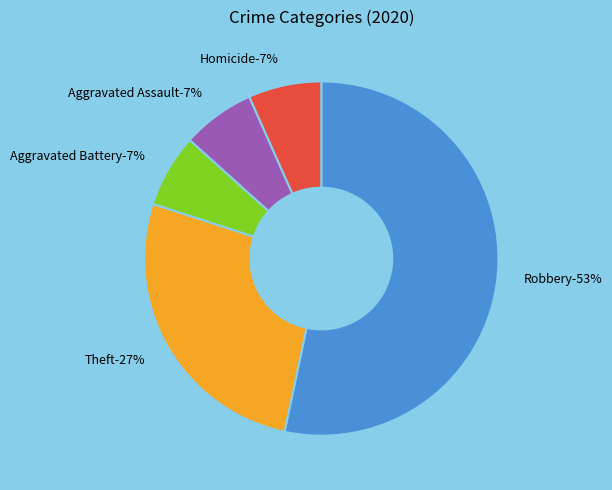

What is the smallest slice in the pie chart?

Aggravated Battery